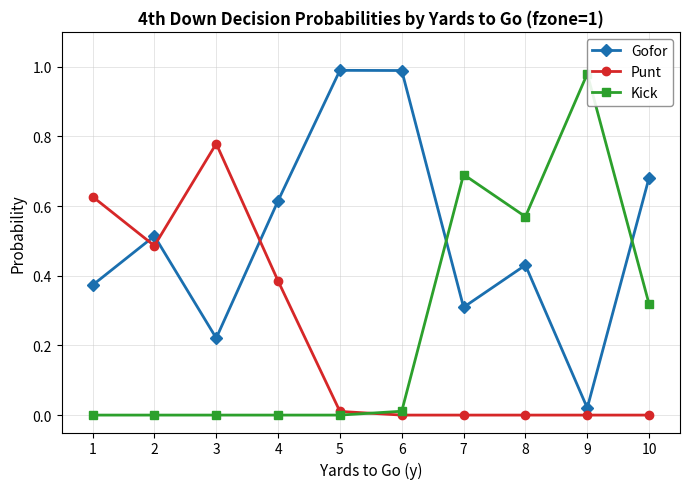

True or false: Kick and Gofor intersect in this chart.

True